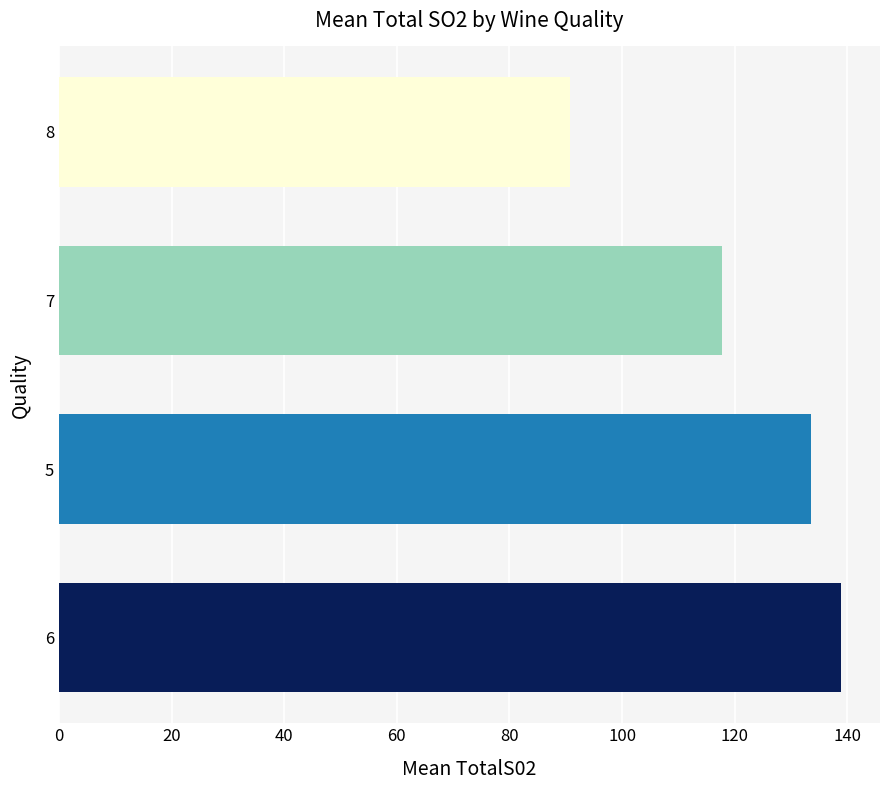

What is the greatest value displayed?

138.9